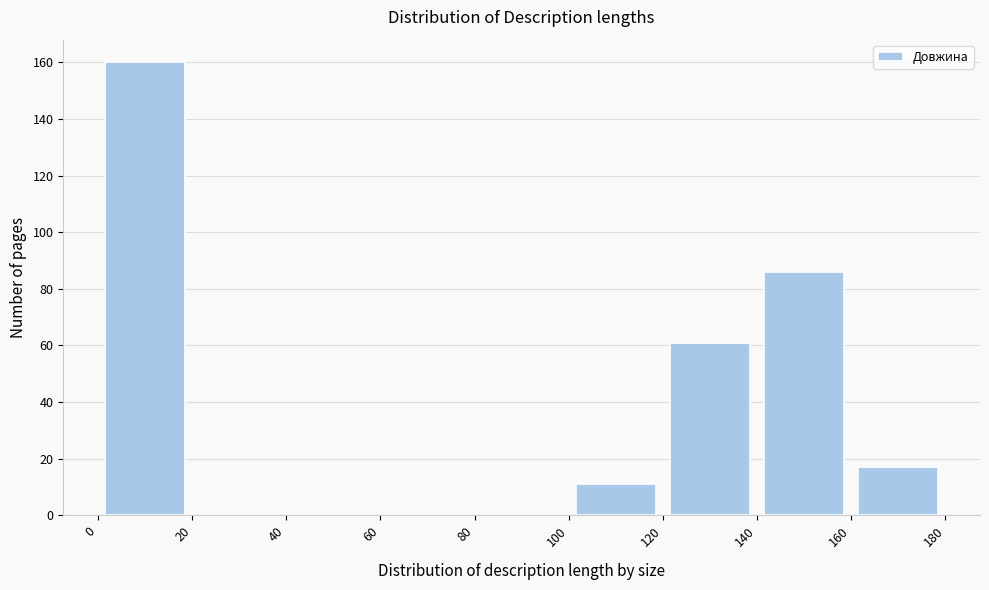

Reading left to right, list every bar in this chart as the range it spans on the x-axis followed by its height. The values are not printed on the chart, so give them approximately, as read against the axis.

0 to 20: 160
20 to 40: 0
40 to 60: 0
60 to 80: 0
80 to 100: 0
100 to 120: 12
120 to 140: 62
140 to 160: 86
160 to 180: 18